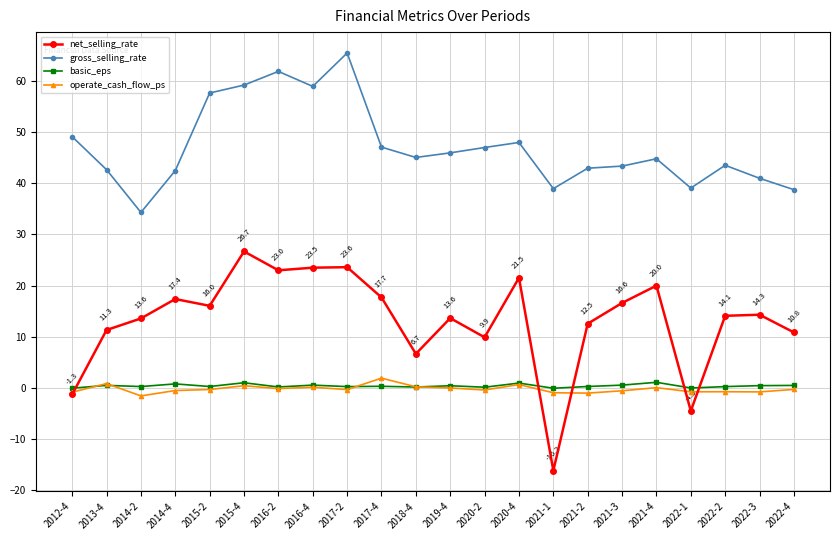

Which category has the lowest value across all series?

2021-1